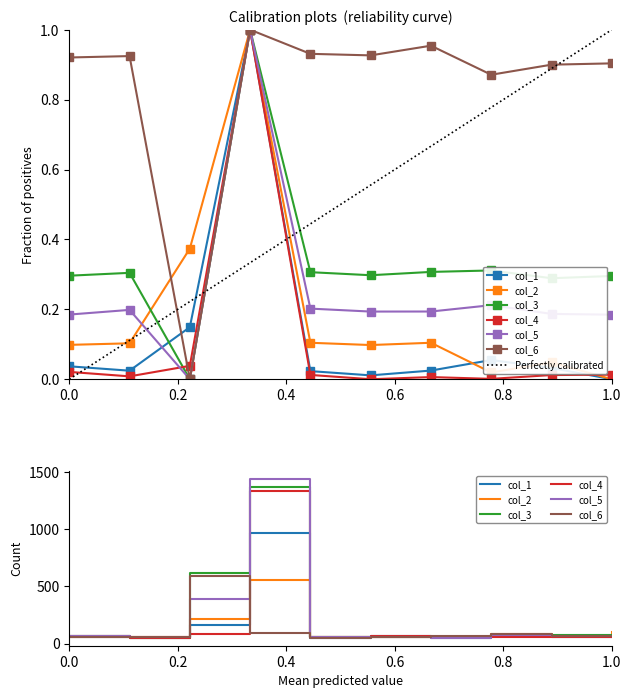

Which series has the largest total across all categories?

col_6